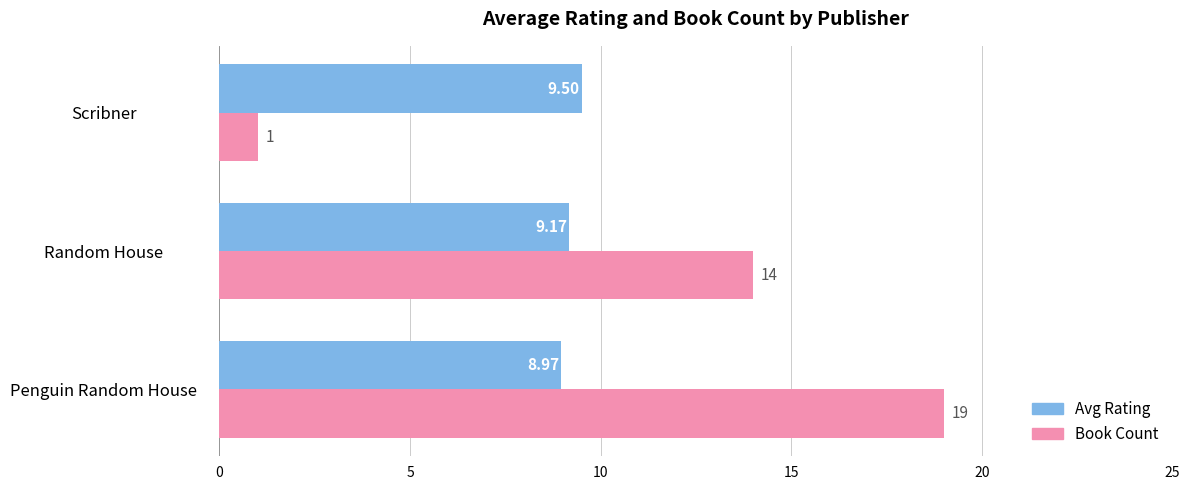

Rank the series at Penguin Random House from lowest to highest value.

Avg Rating, Book Count